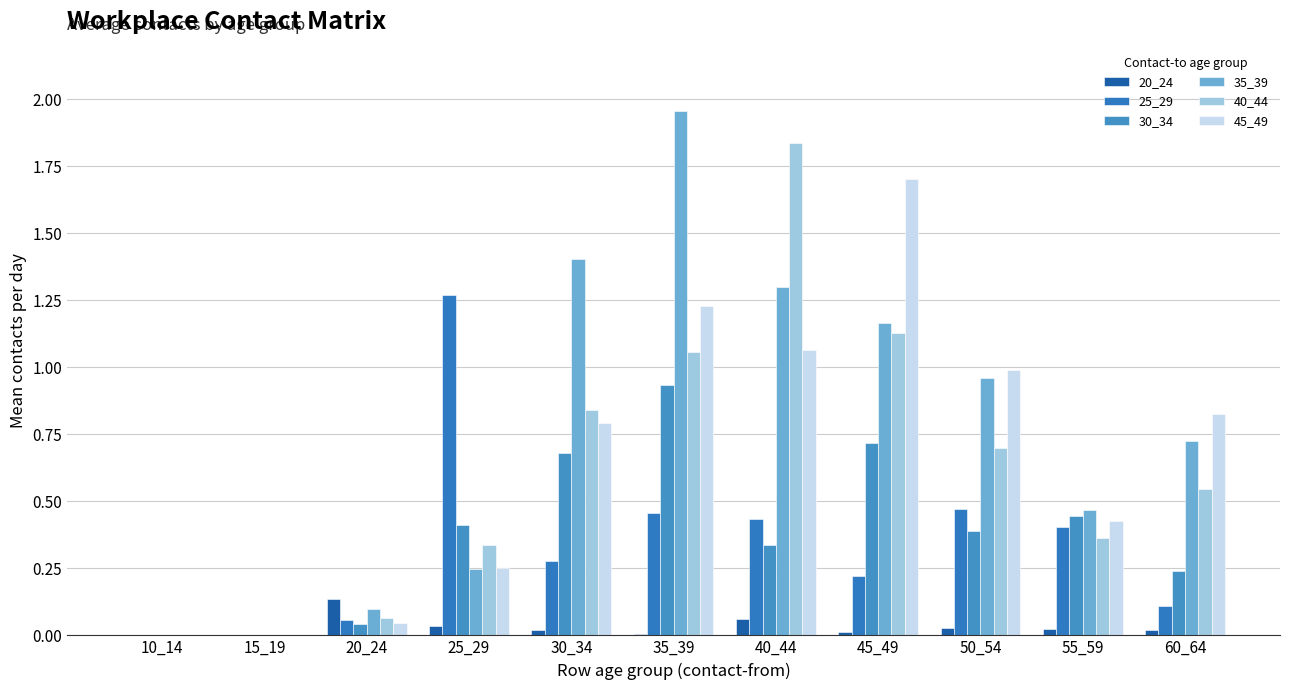

How many groups of bars are there?

11